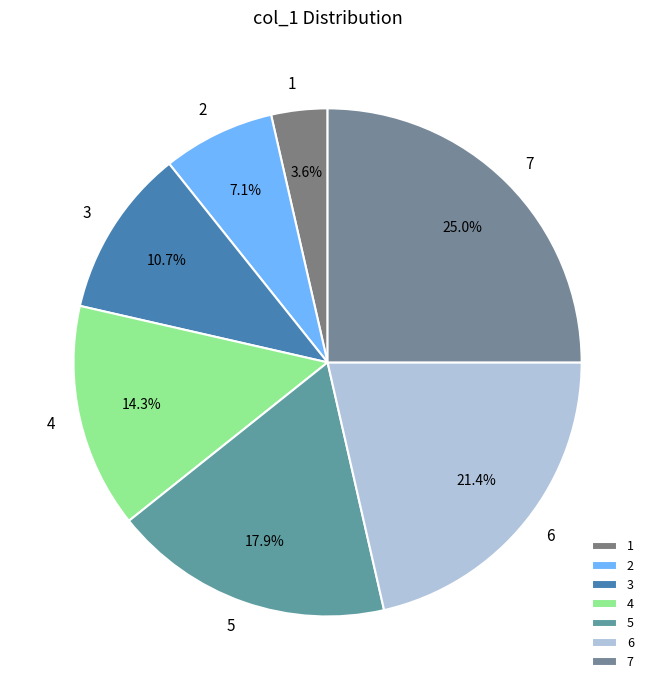

True or false: 2 accounts for 21% of the total.

False